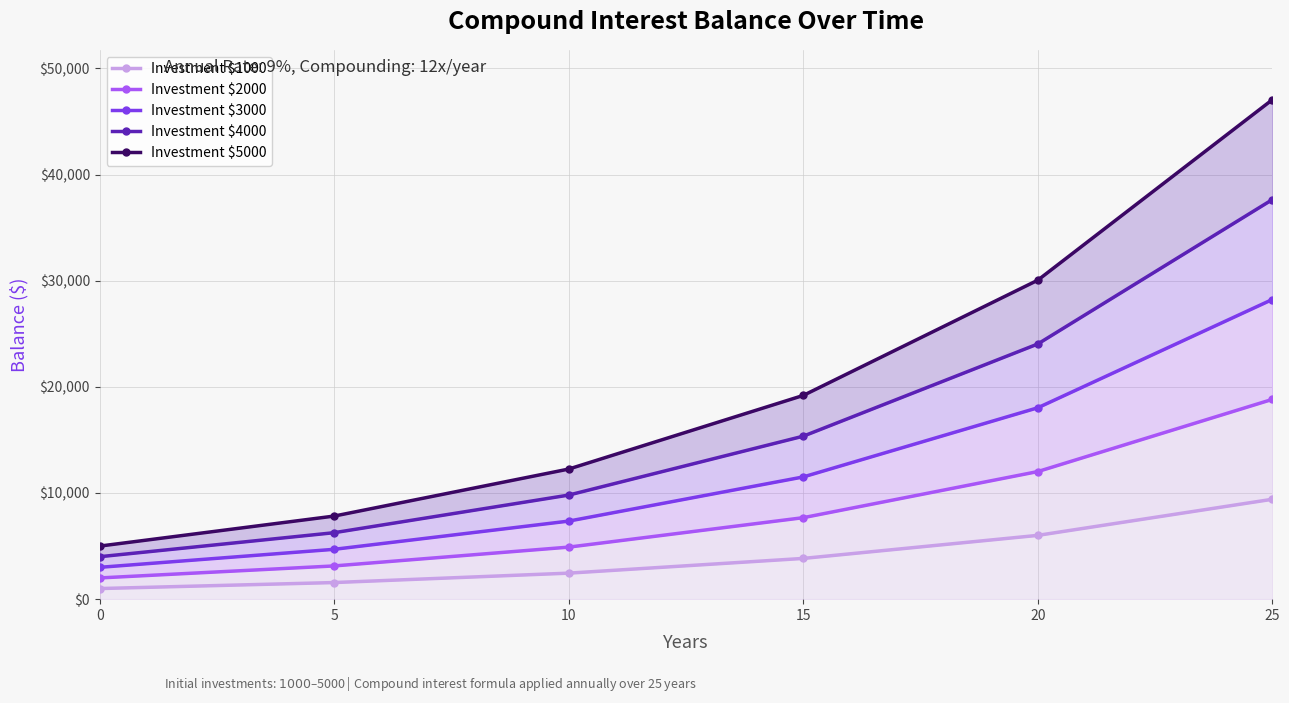

Is it true that Investment $3000 equals 4697.0 at 5?

True